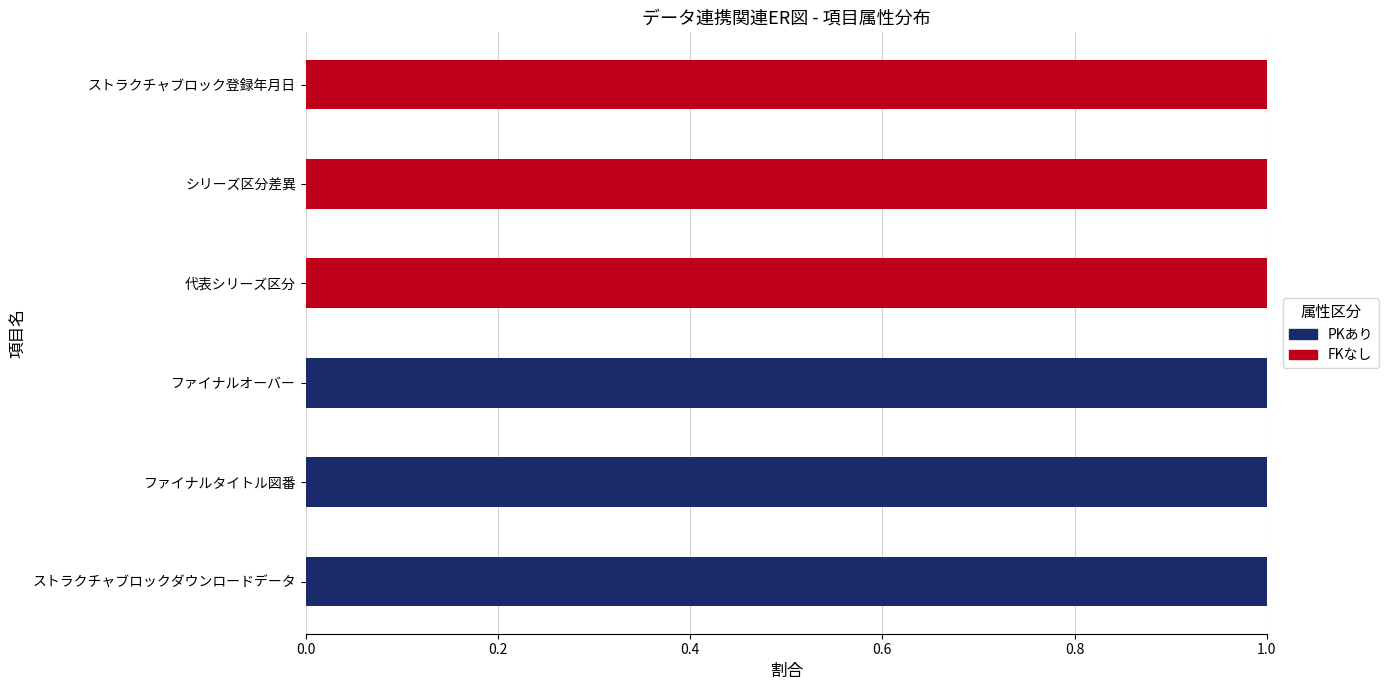

The value of PKあり at ファイナルタイトル図番 is 1. True or false?

True